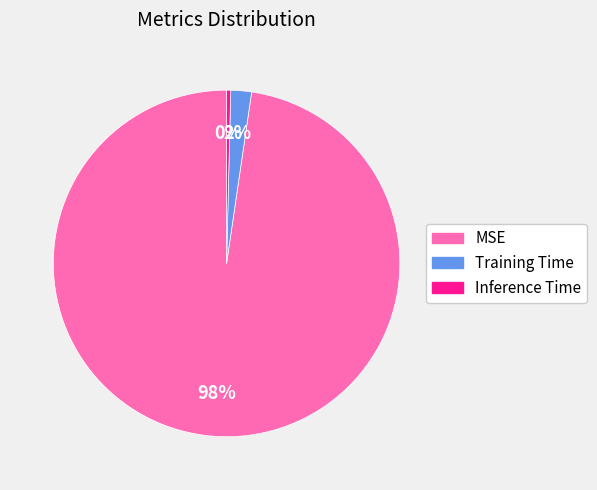

To the nearest percent, what portion does Training Time represent?

2%